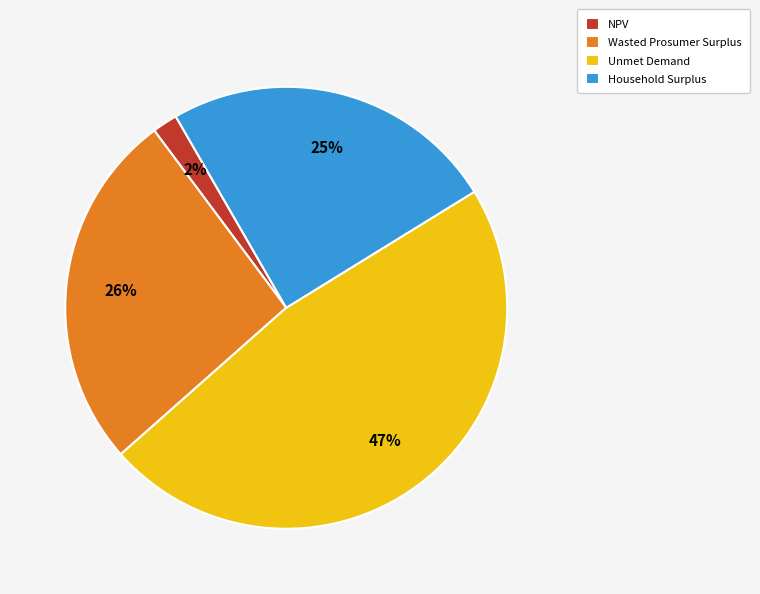

To the nearest percent, what percentage of the pie is Household Surplus?

25%